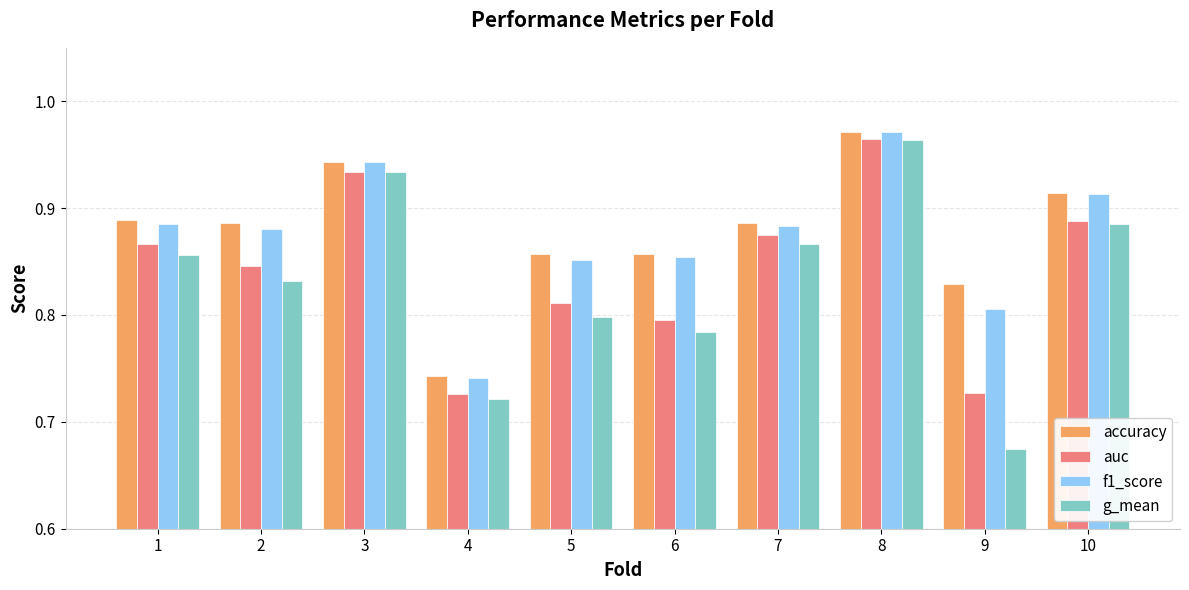

Rank the categories by g_mean value from lowest to highest.

9, 4, 6, 5, 2, 1, 7, 10, 3, 8